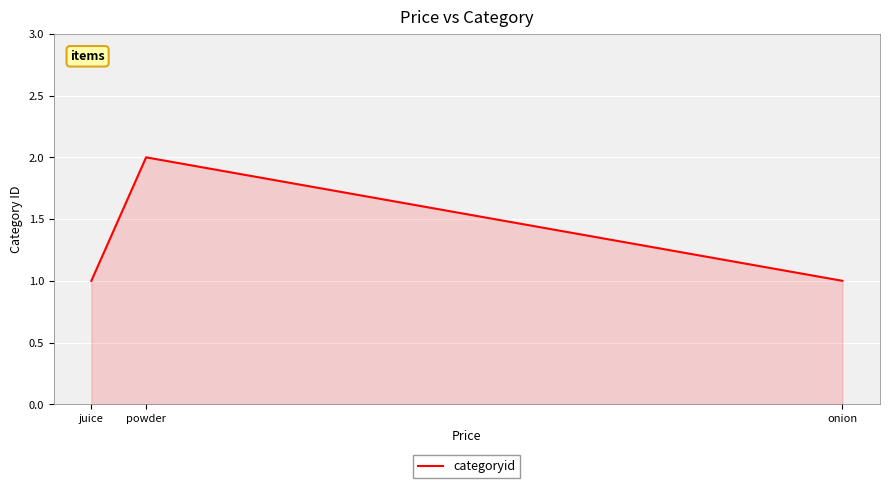

Reading right to left, list all the values displayed in this chart.

1	2	1